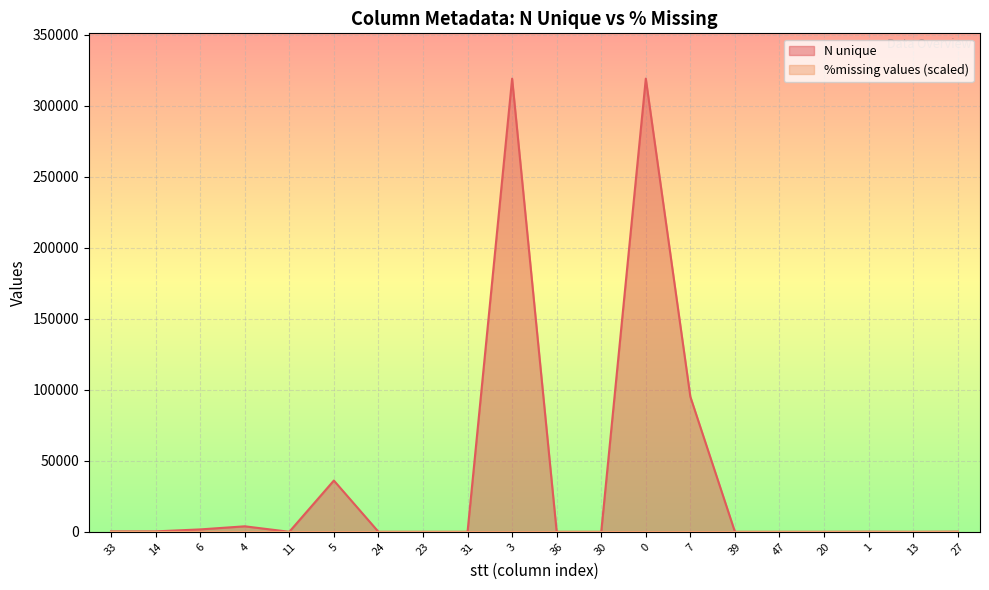

Rank the categories by value from lowest to highest.

36, 23, 31, 30, 39, 47, 13, 20, 11, 24, 1, 27, 33, 14, 6, 4, 5, 7, 3, 0